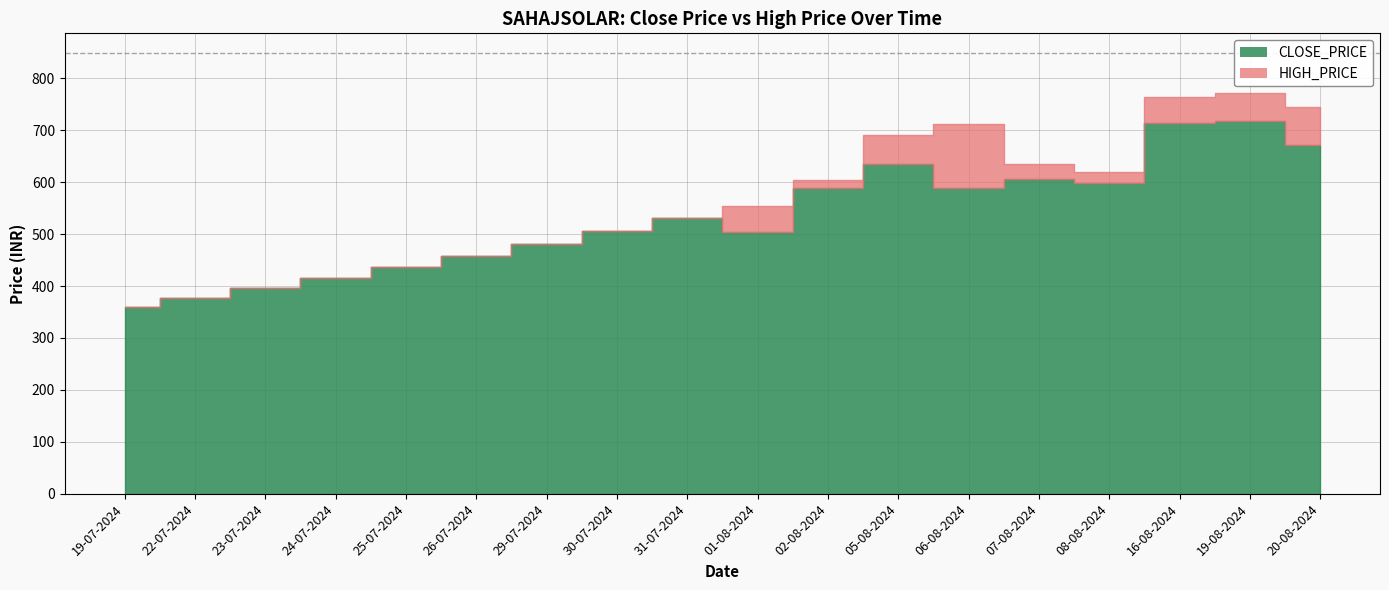

Which series has the widest spread of values?

HIGH_PRICE